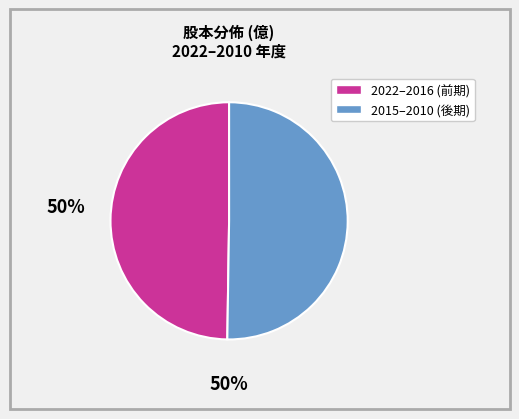

How many segments does this pie chart have?

2